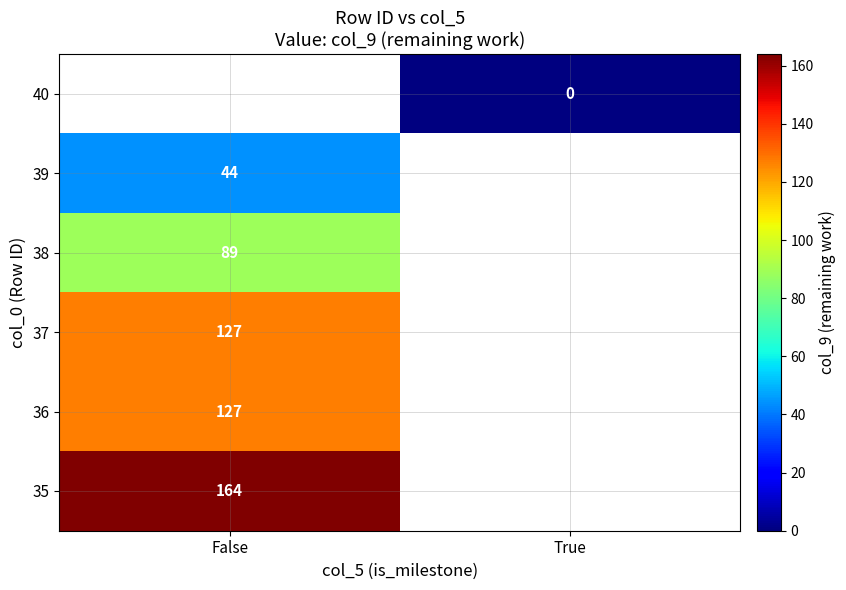

Is it true that 39 equals 44 at False?

True